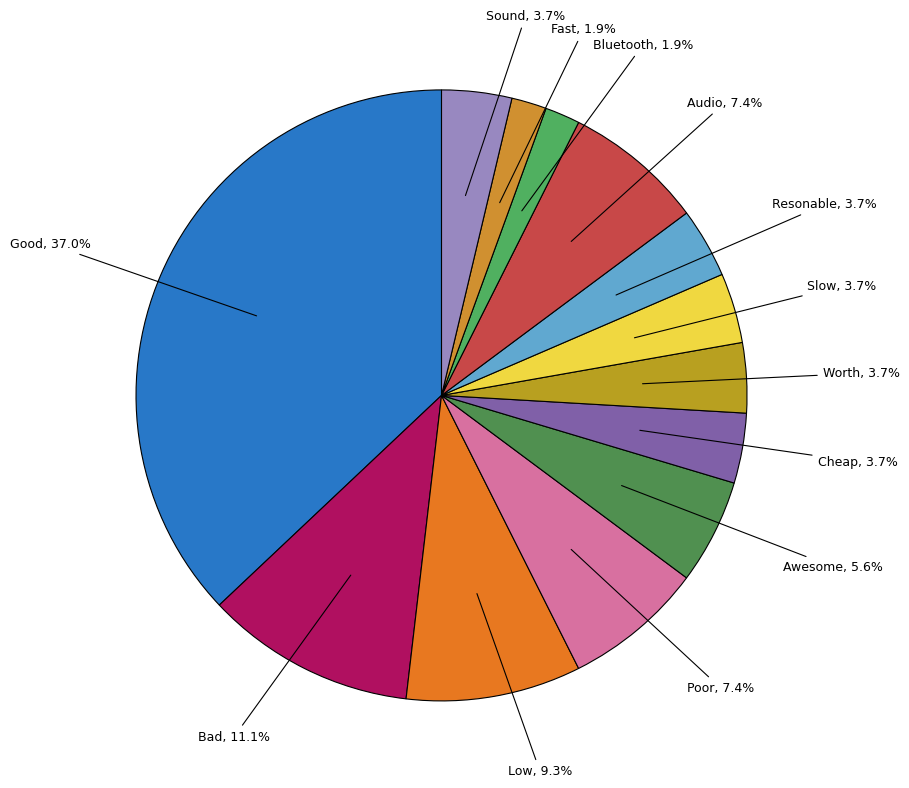

Which category has the biggest portion of the pie?

Good